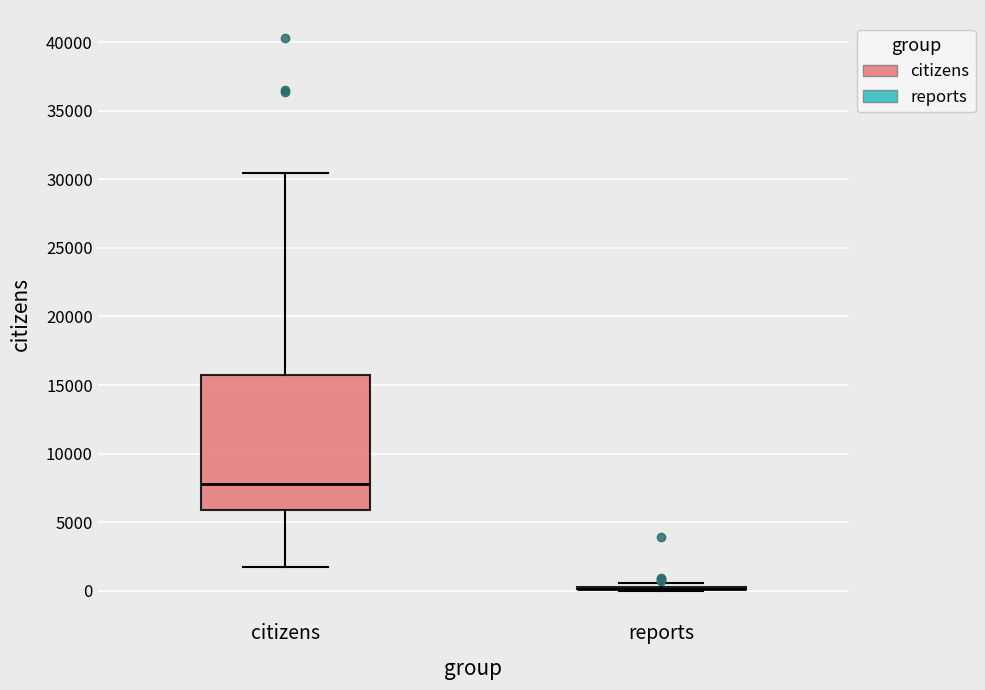

Reading left to right, read every box against the y-axis: the position of its median line, the range the box covers, and the ends of its whiskers. The values are not printed on the chart, so give them approximately, as read against the axis.

citizens: median 8000, box 6000 to 16000, whiskers 1500 to 30500
reports: box collapsed to a line at 0, whiskers 0 to 500